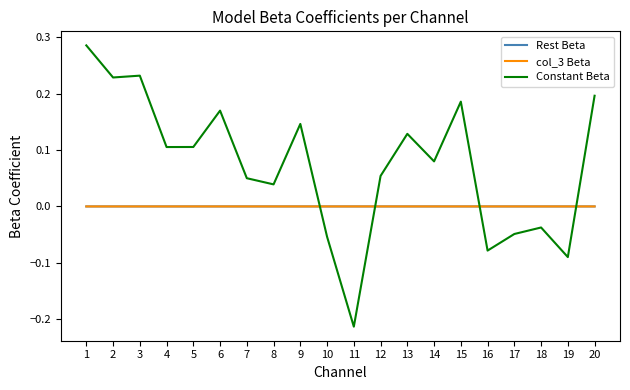

At which label does Constant Beta reach its minimum?

11